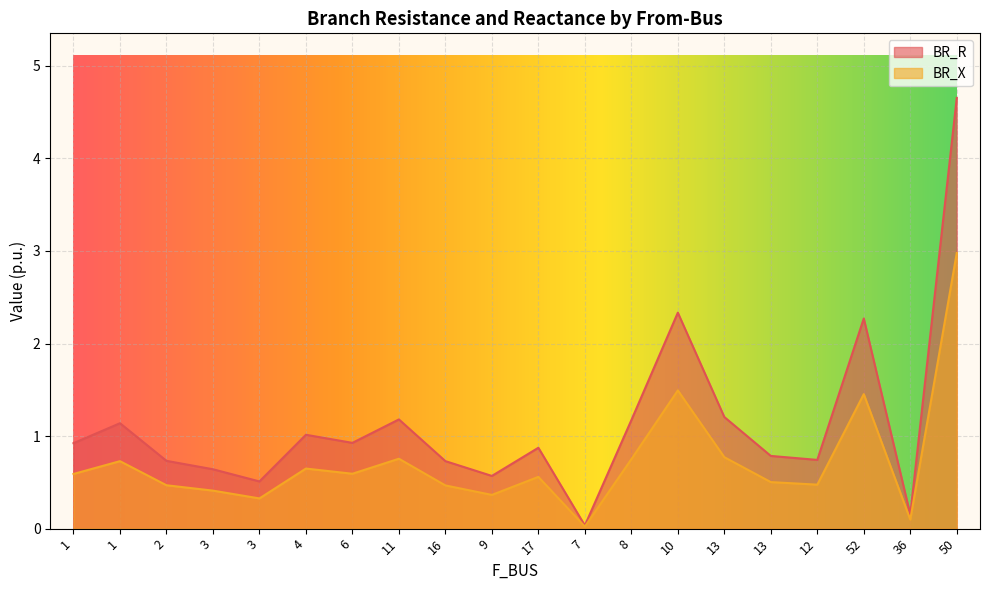

What is the difference between the maximum and minimum values in the BR_X series?

3.0